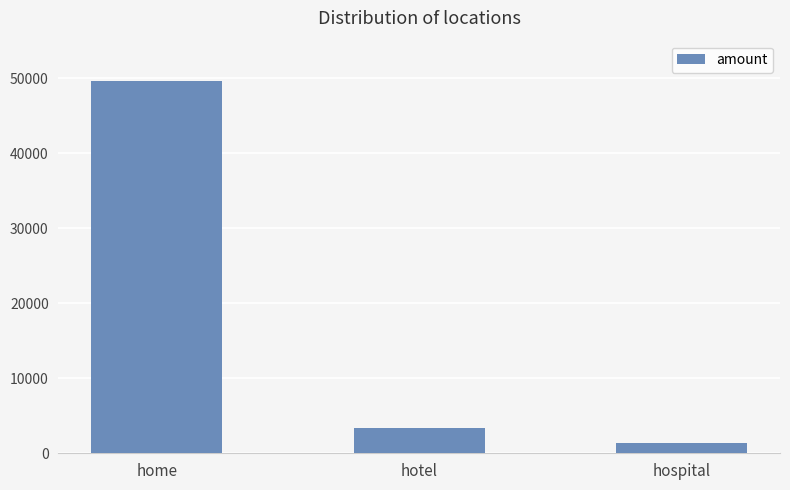

What is the maximum value shown in the chart?

49562